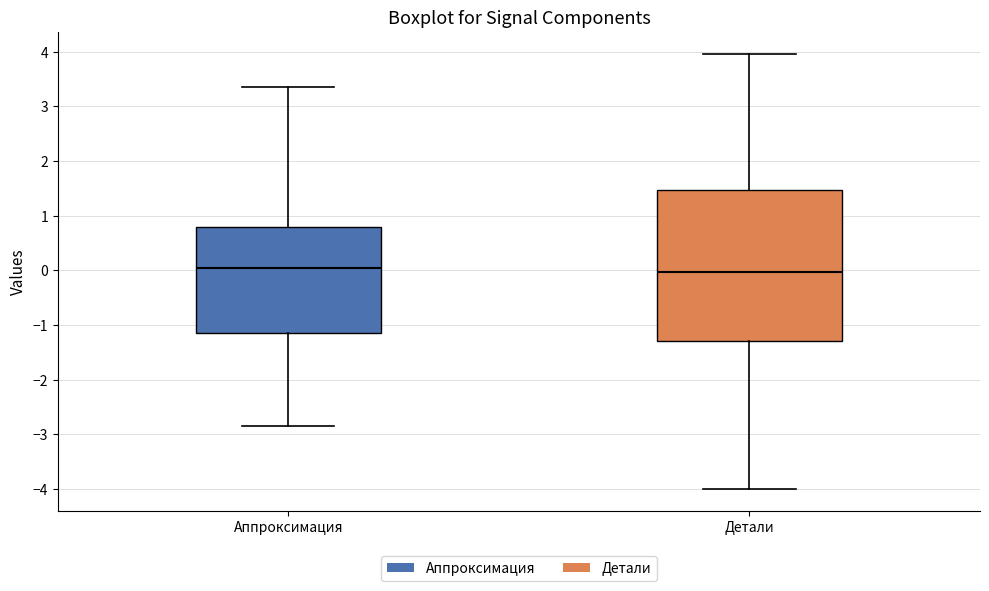

Which box is the tallest, from its lower edge to its upper edge?

Детали